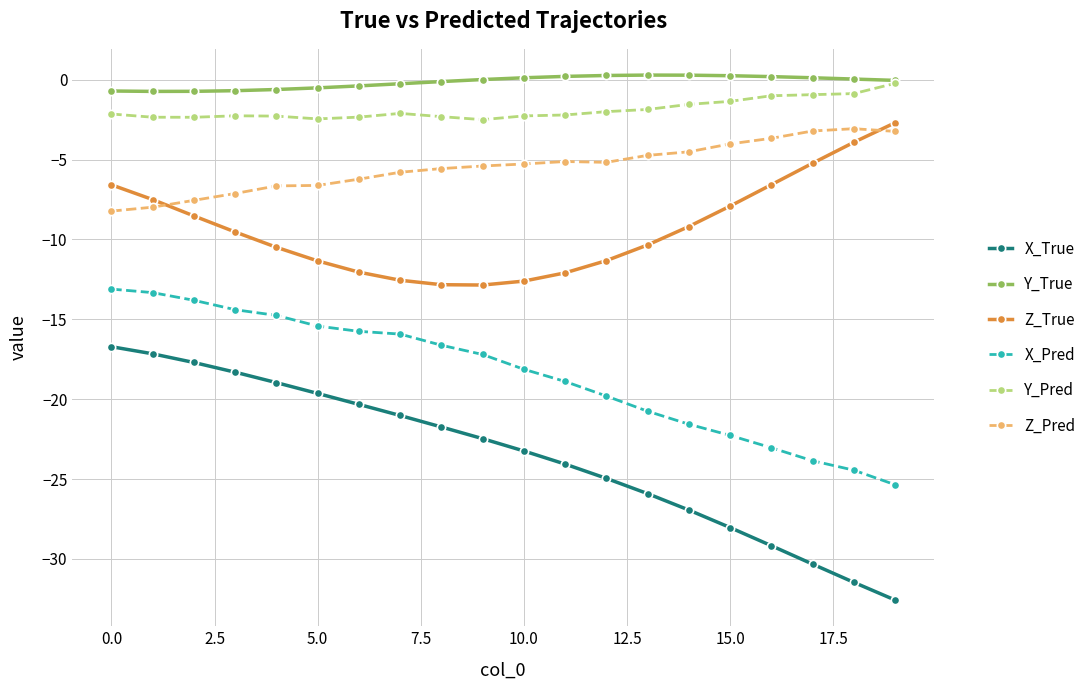

What are all the series names shown in the legend?

X_True, Y_True, Z_True, X_Pred, Y_Pred, Z_Pred